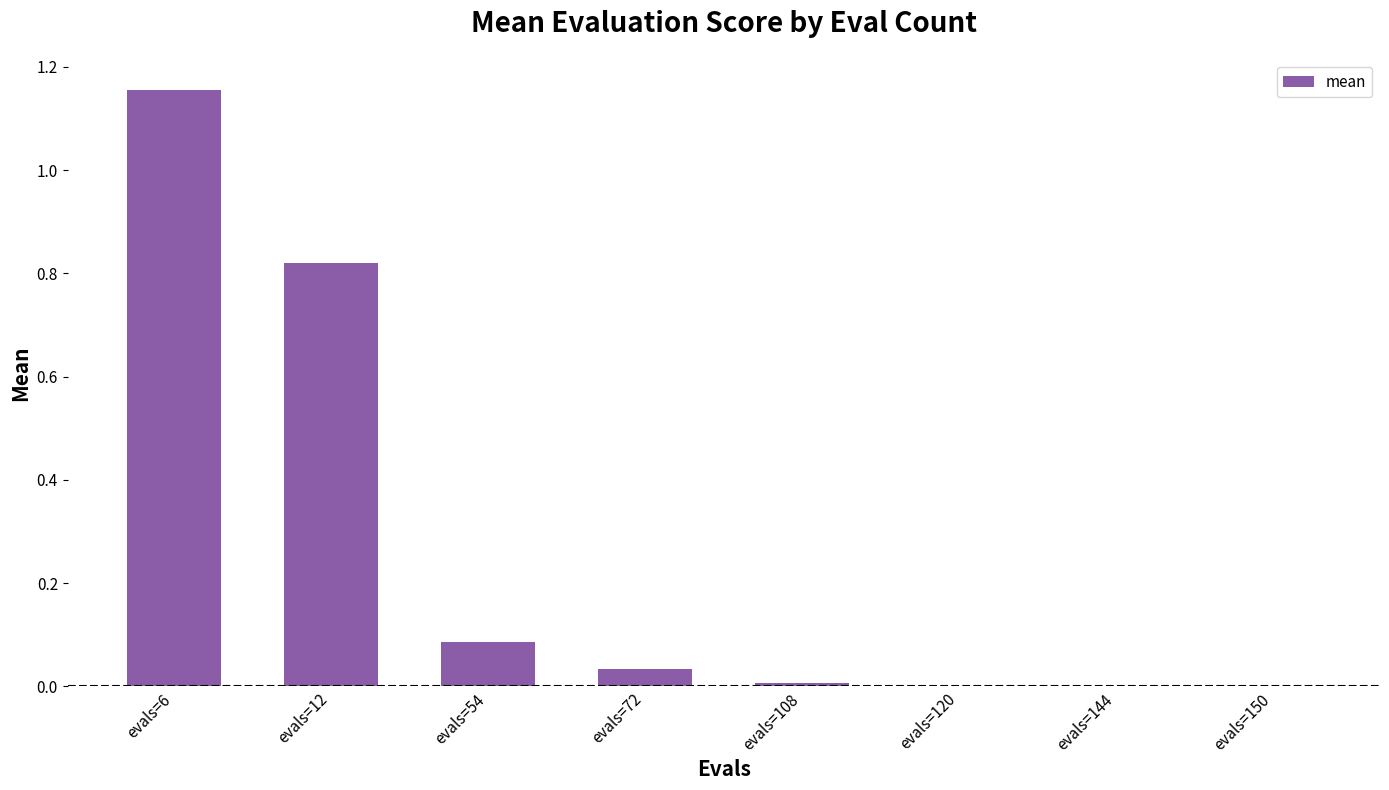

Does the chart contain stacked bars?

No